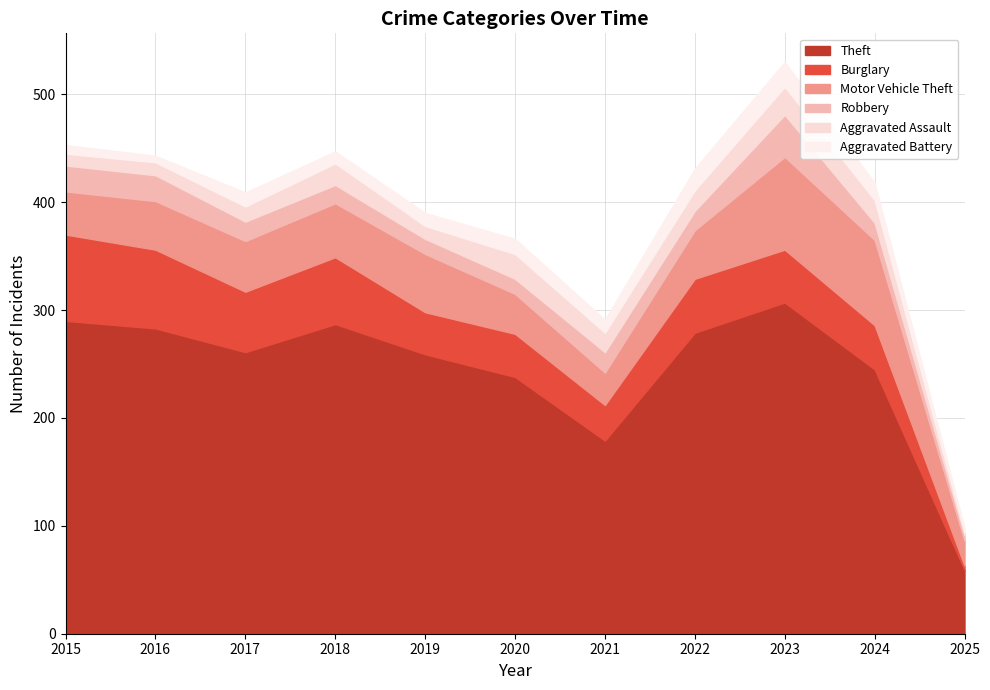

Where do Aggravated Assault and Robbery first cross each other?

2017 and 2018